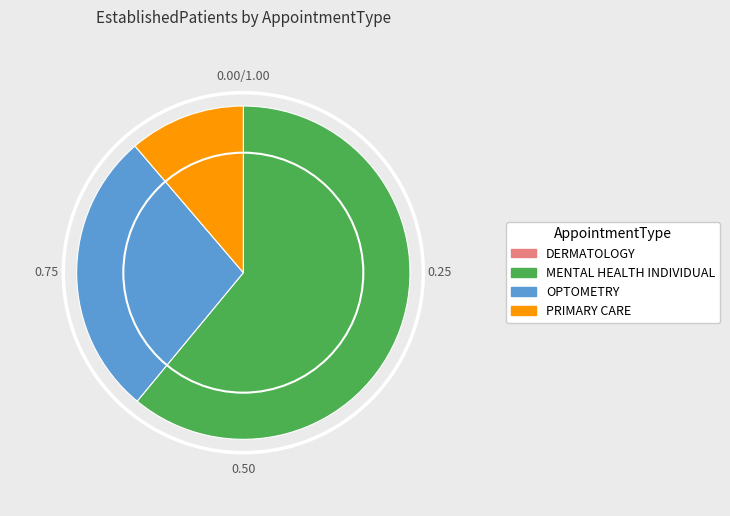

Which category has the biggest portion of the pie?

MENTAL HEALTH INDIVIDUAL